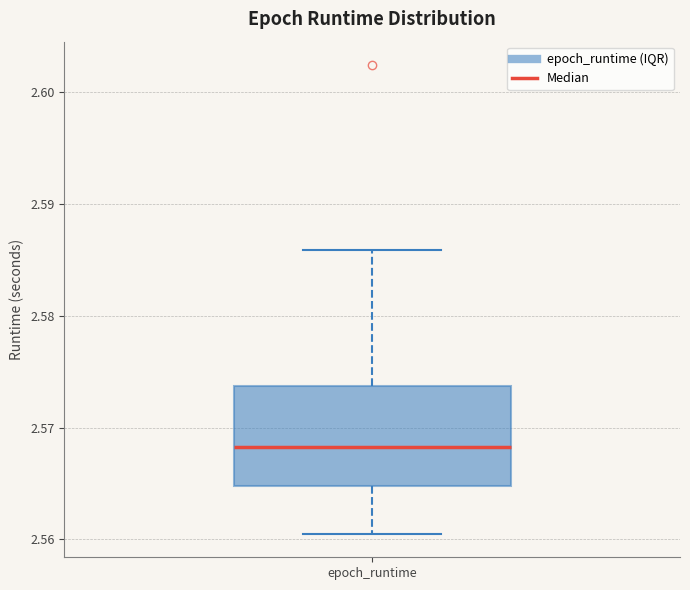

Read this box plot against the y-axis: the position of the median line, the range covered by the box, and the ends of both whiskers. The values are not printed on the chart, so give them approximately, as read against the axis.

median 2.568, box 2.565 to 2.574, whiskers 2.560 to 2.586